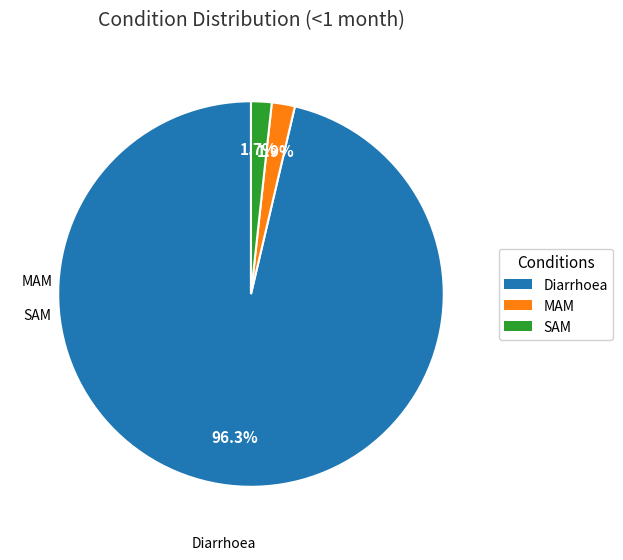

To the nearest percent, what is the combined percentage of Diarrhoea and MAM?

98%